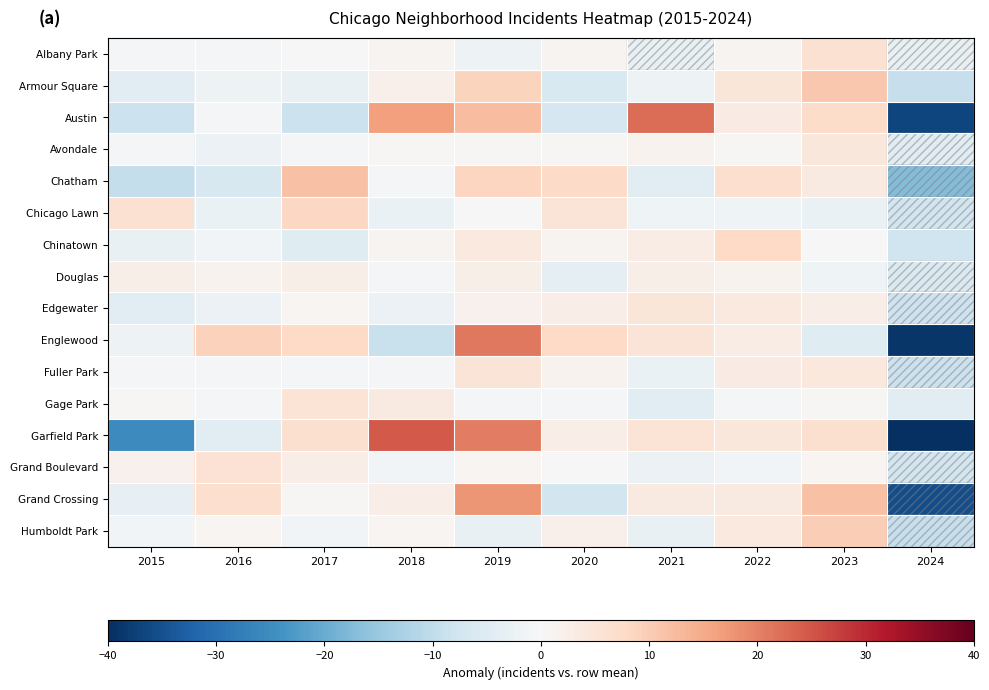

Which category has the highest value across all series?

2018